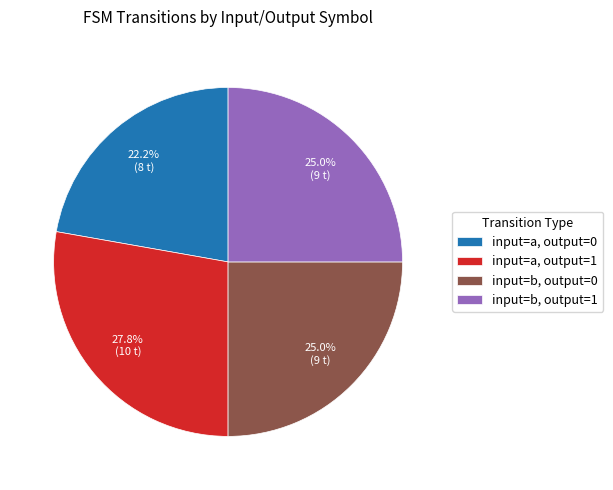

What is the total percentage of input=a, output=1 and input=b, output=1?

52.8%